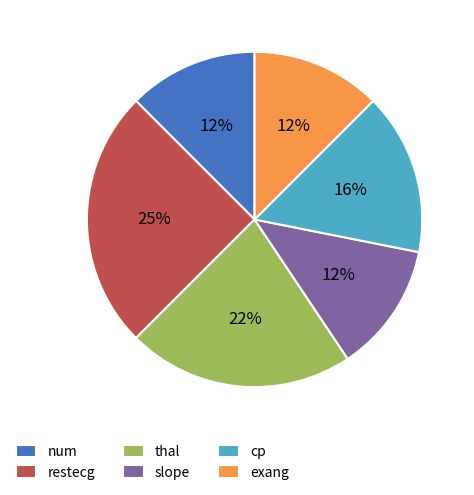

Between slope and cp, which is larger?

cp